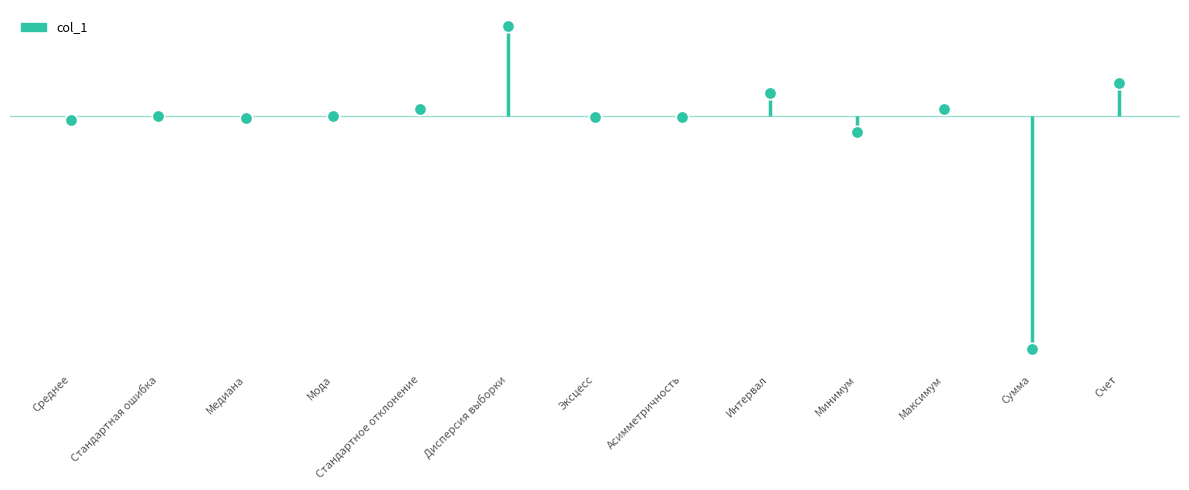

Between Максимум and Дисперсия выборки, which is larger?

Дисперсия выборки